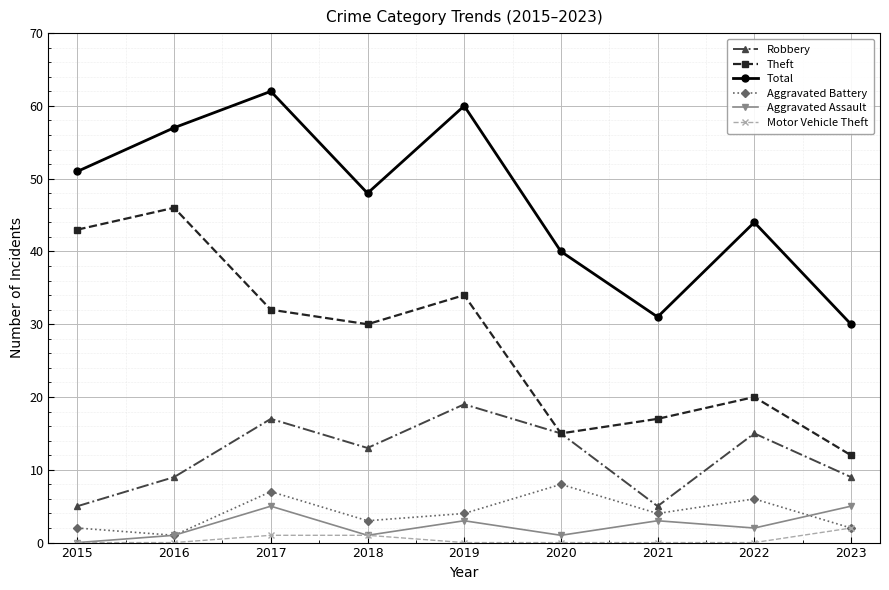

How many data points does each series have?

9